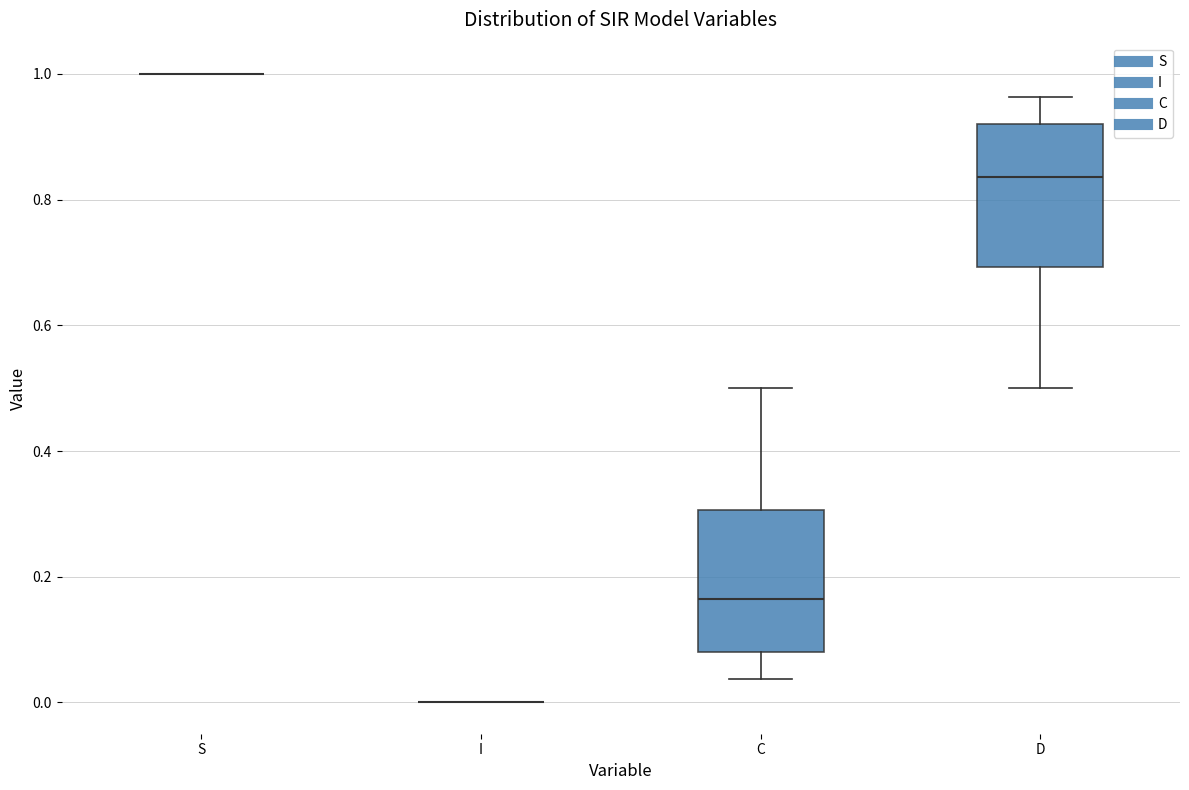

Reading left to right, read every box against the y-axis: the position of its median line, the range the box covers, and the ends of its whiskers. The values are not printed on the chart, so give them approximately, as read against the axis.

S: box collapsed to a line at 1.00, whiskers 1.00 to 1.00
I: box collapsed to a line at 0.00, whiskers 0.00 to 0.00
C: median 0.16, box 0.08 to 0.30, whiskers 0.04 to 0.50
D: median 0.84, box 0.70 to 0.92, whiskers 0.50 to 0.96